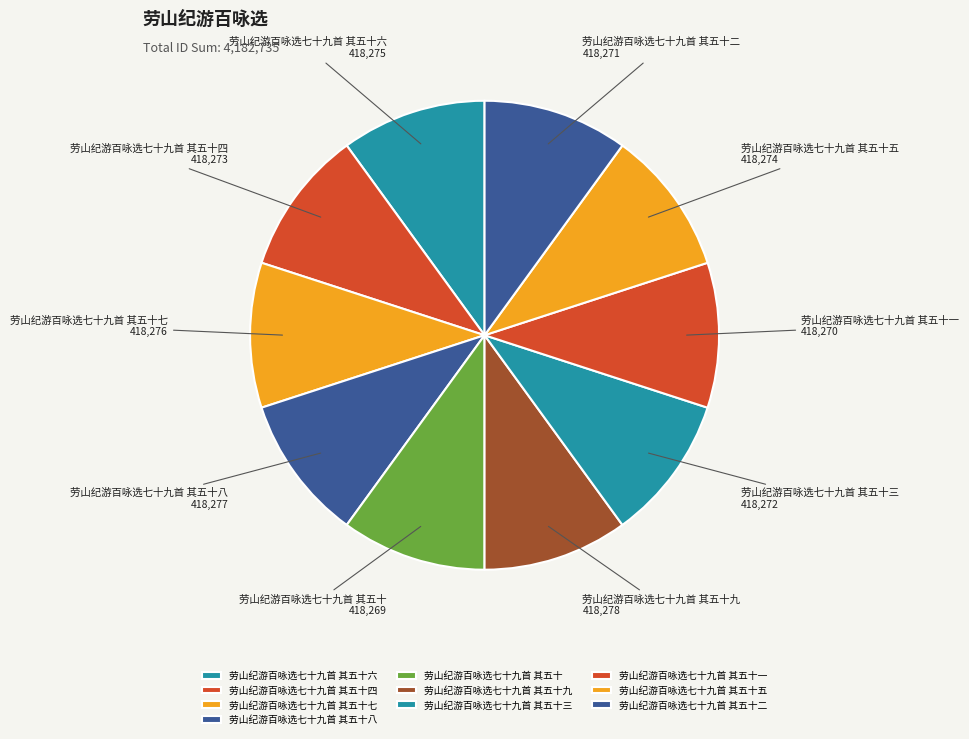

Approximately how many times larger is the value at 劳山纪游百咏选七十九首 其五十一 compared to 劳山纪游百咏选七十九首 其五十四?

1.0